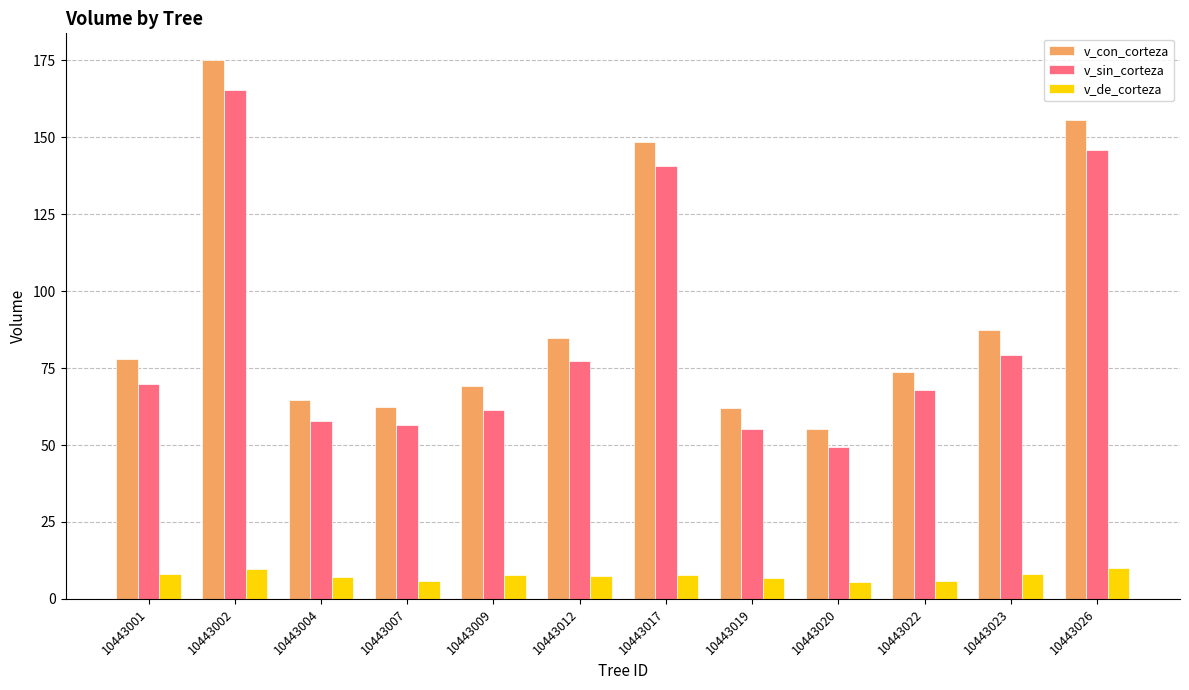

At how many categories does at least one series exceed 81?

5